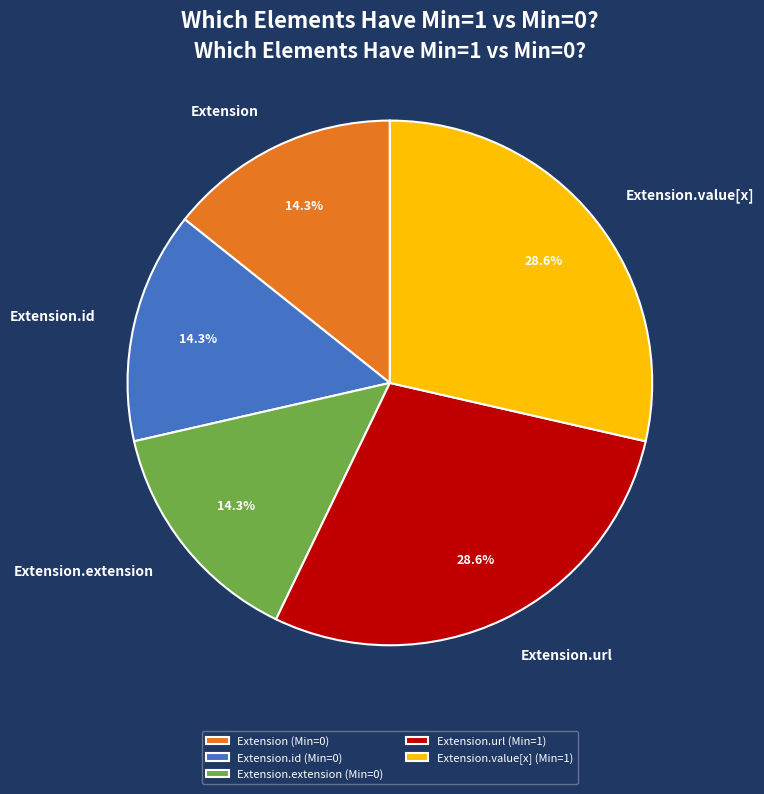

What percentage is NOT represented by Extension.value[x]?

71.4%